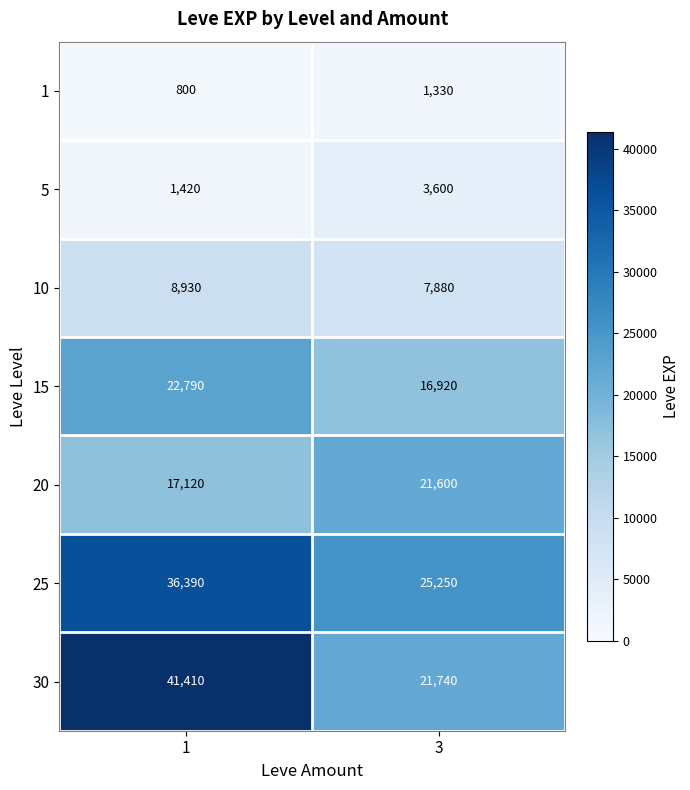

Rank the series by their maximum value, from highest to lowest.

30, 25, 15, 20, 10, 5, 1